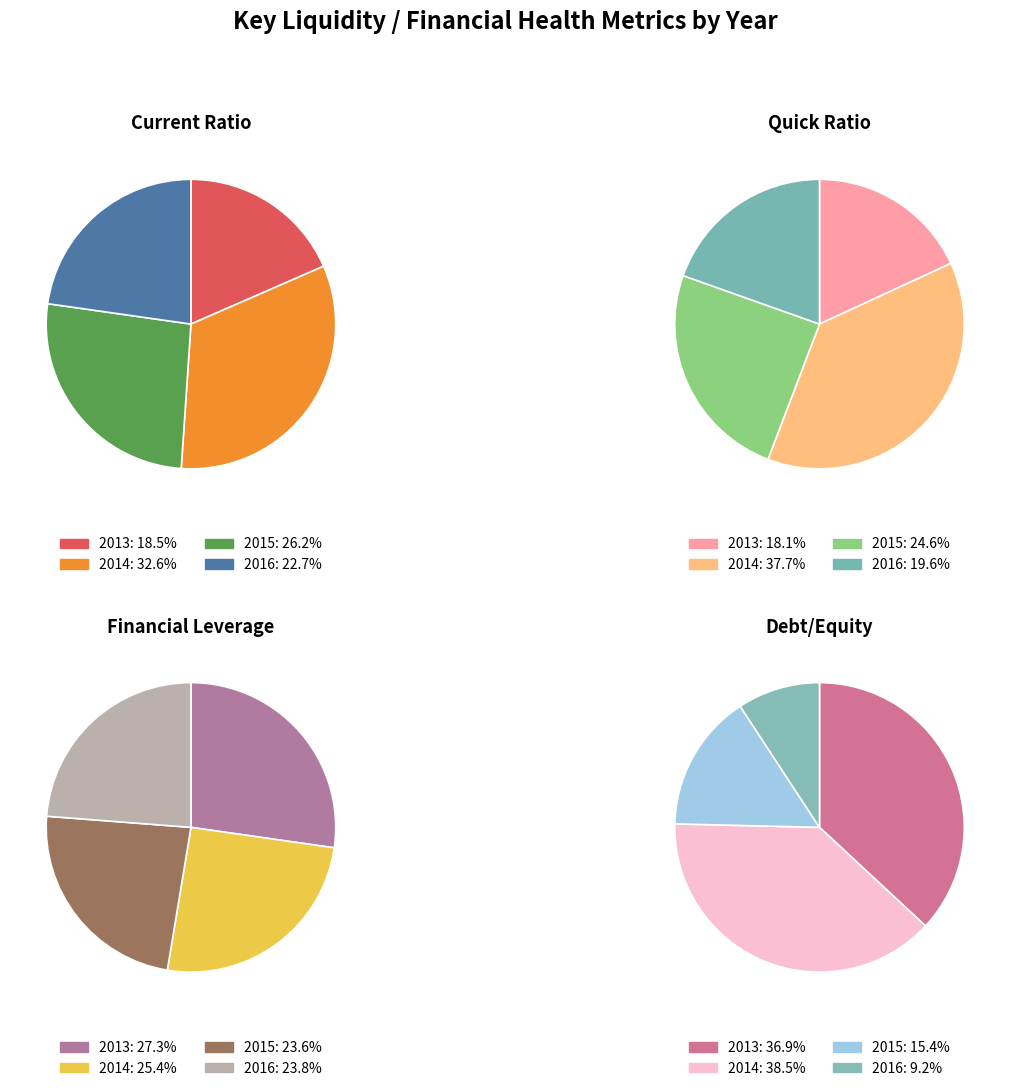

True or false: 2013 accounts for 40% of the total.

False